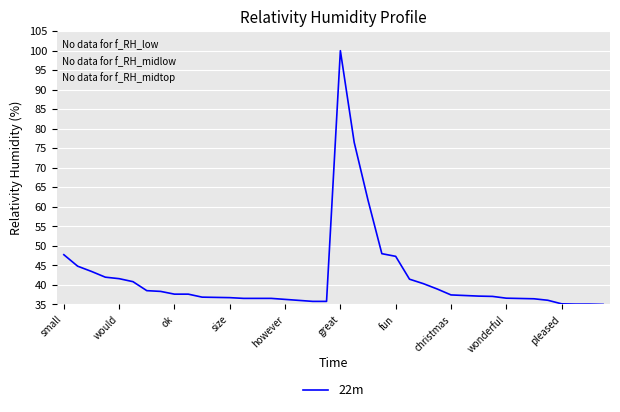

What is the difference between the maximum and minimum values?

65.0